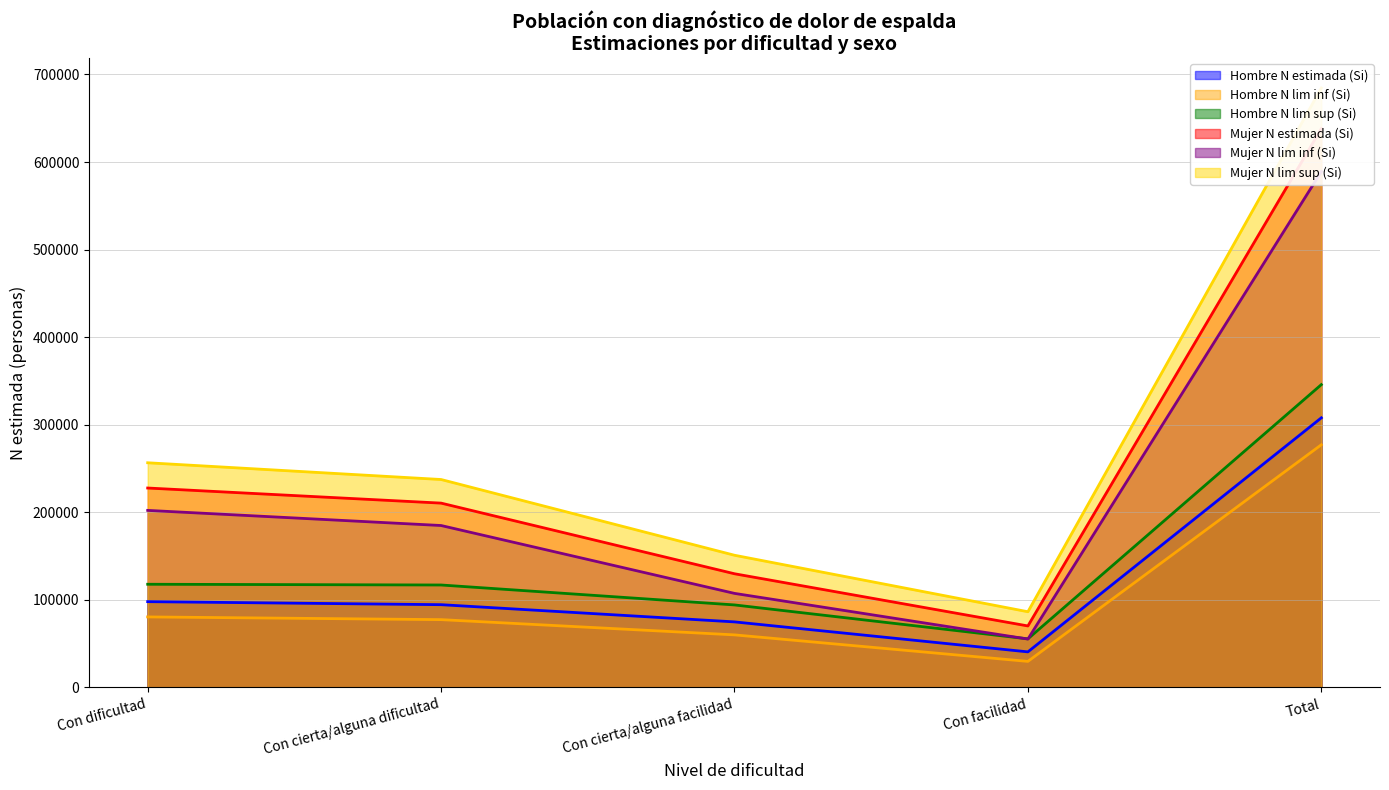

What is the lowest value of the Hombre N lim sup (Si) series?

55478